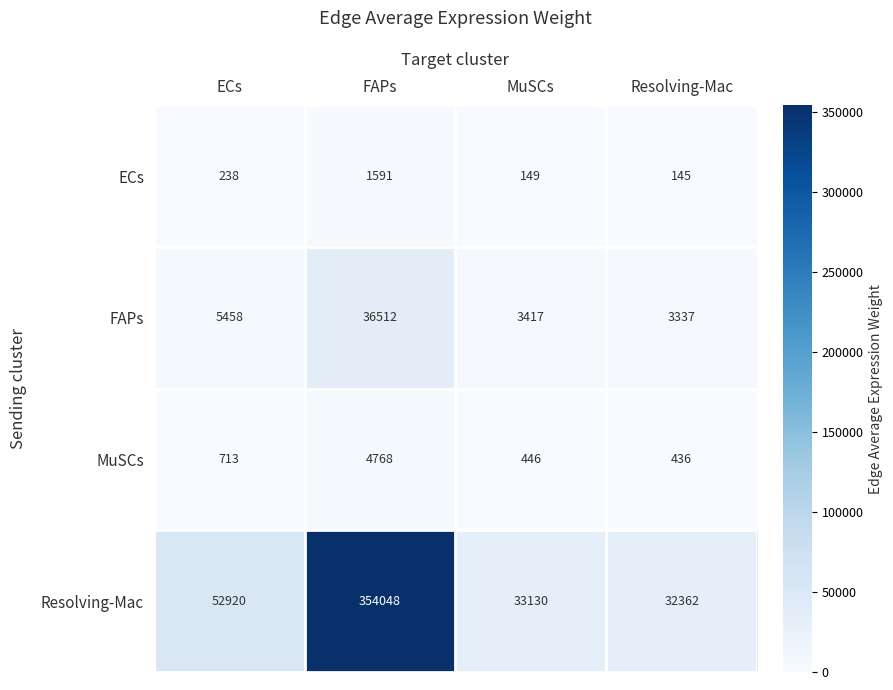

The MuSCs series shows 6974 at FAPs. True or false?

False